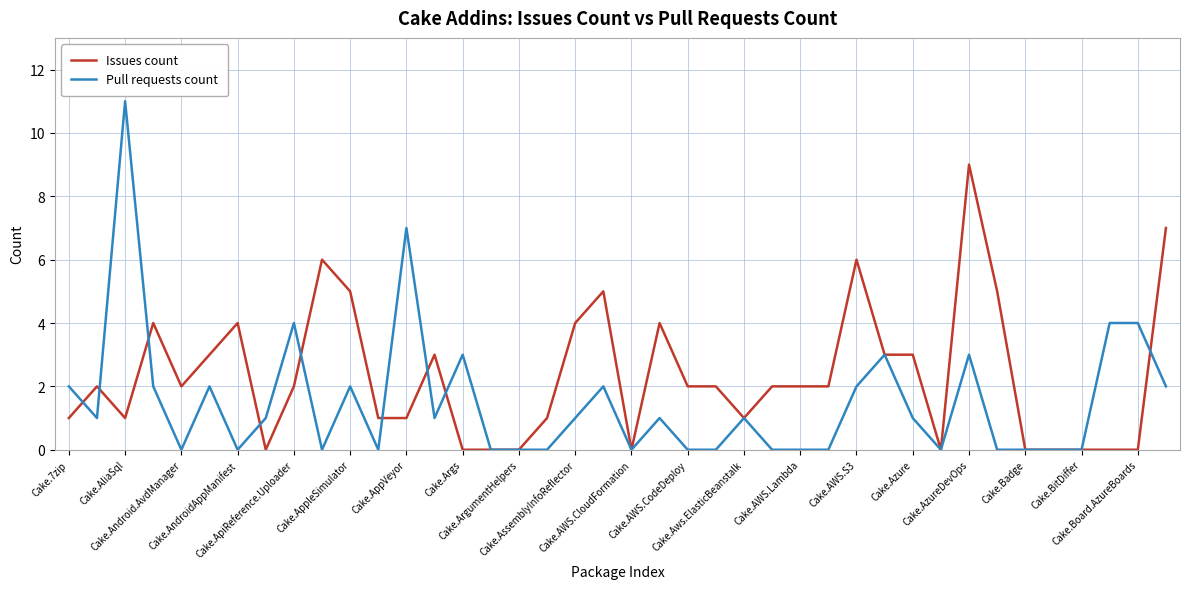

List the series in order of their peak value, highest first.

Pull requests count, Issues count